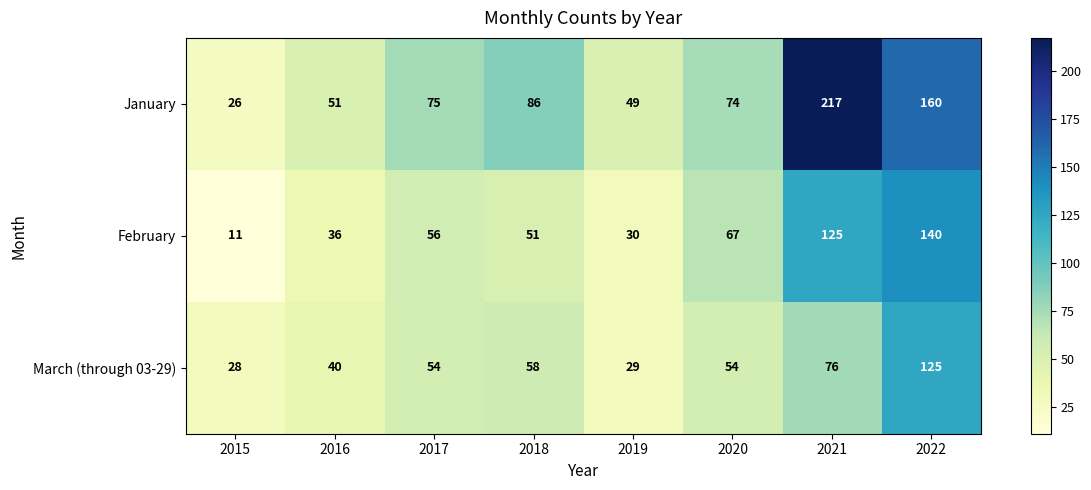

At how many categories does at least one series exceed 55?

5